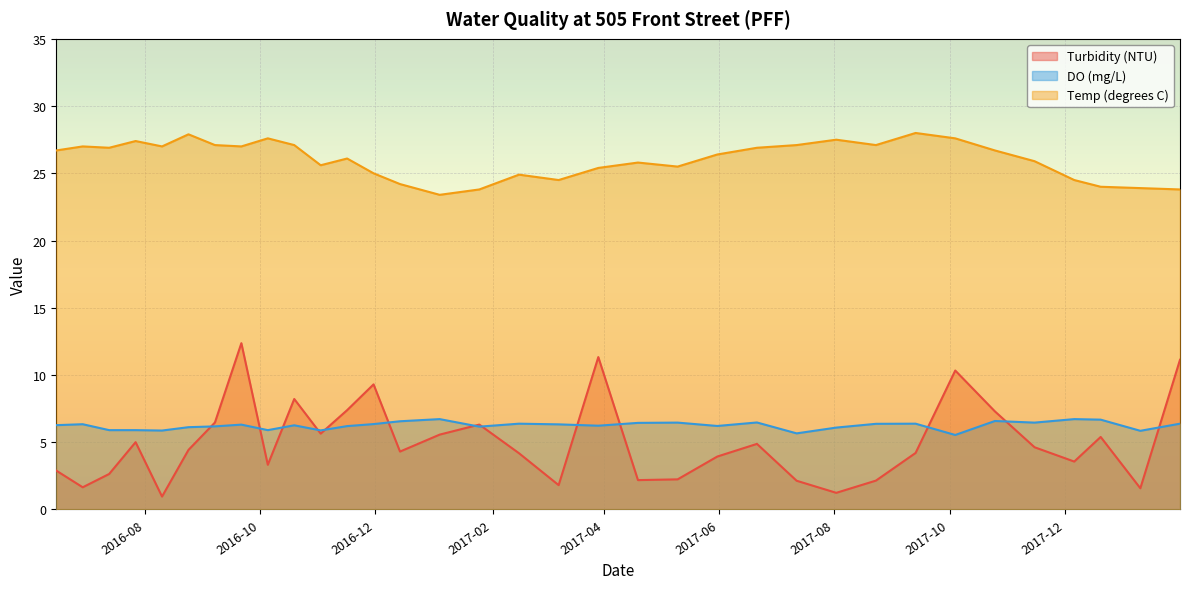

True or false: Temp (degrees C) has more than 1 points higher than both neighbors.

True